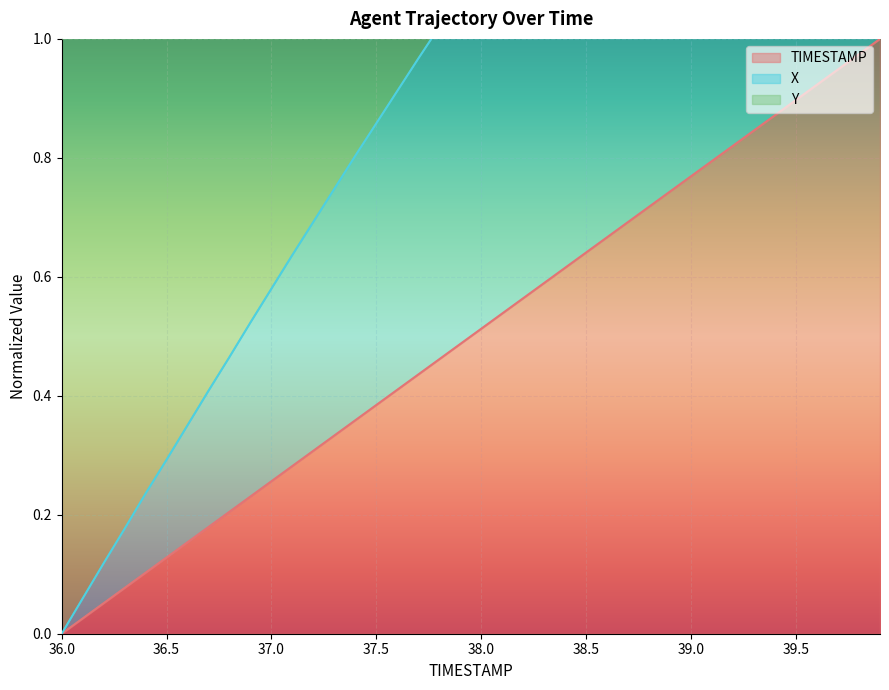

True or false: TIMESTAMP has more than 1 interior local peaks.

False